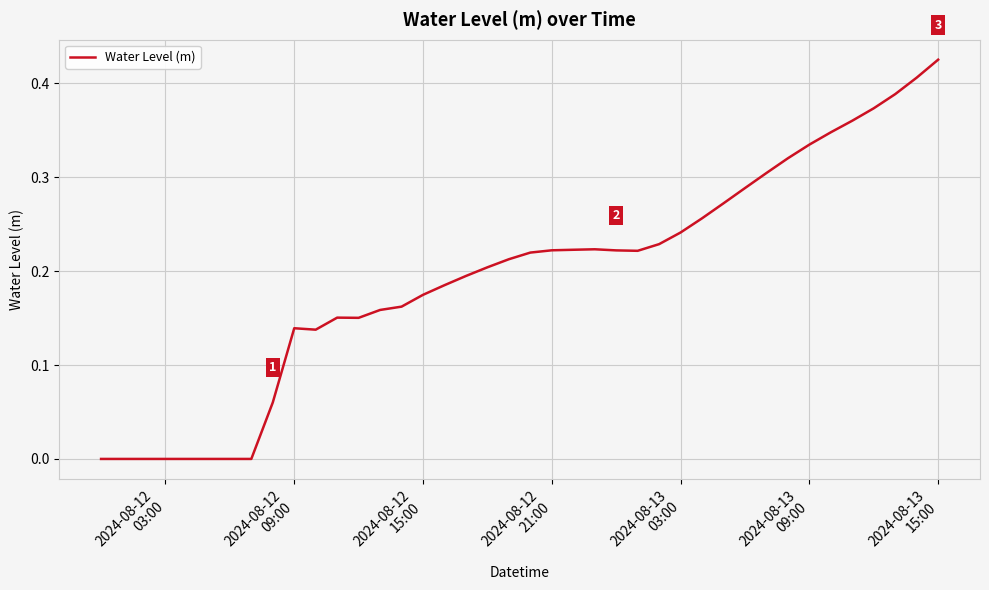

What is the sum of all values?

7.8